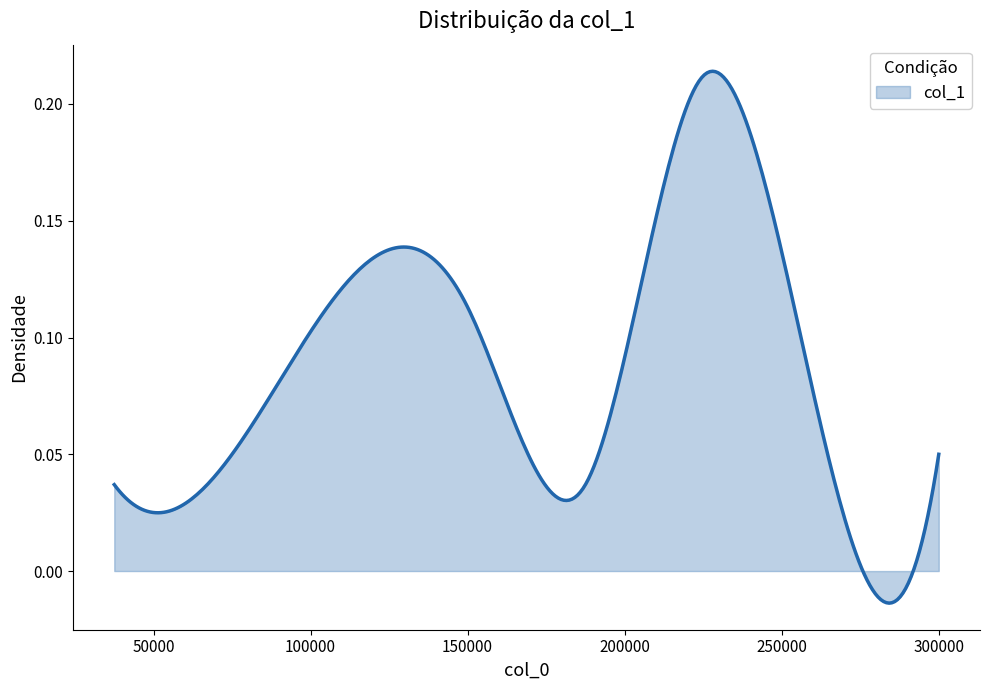

Which category has the highest value across all series?

225000.0